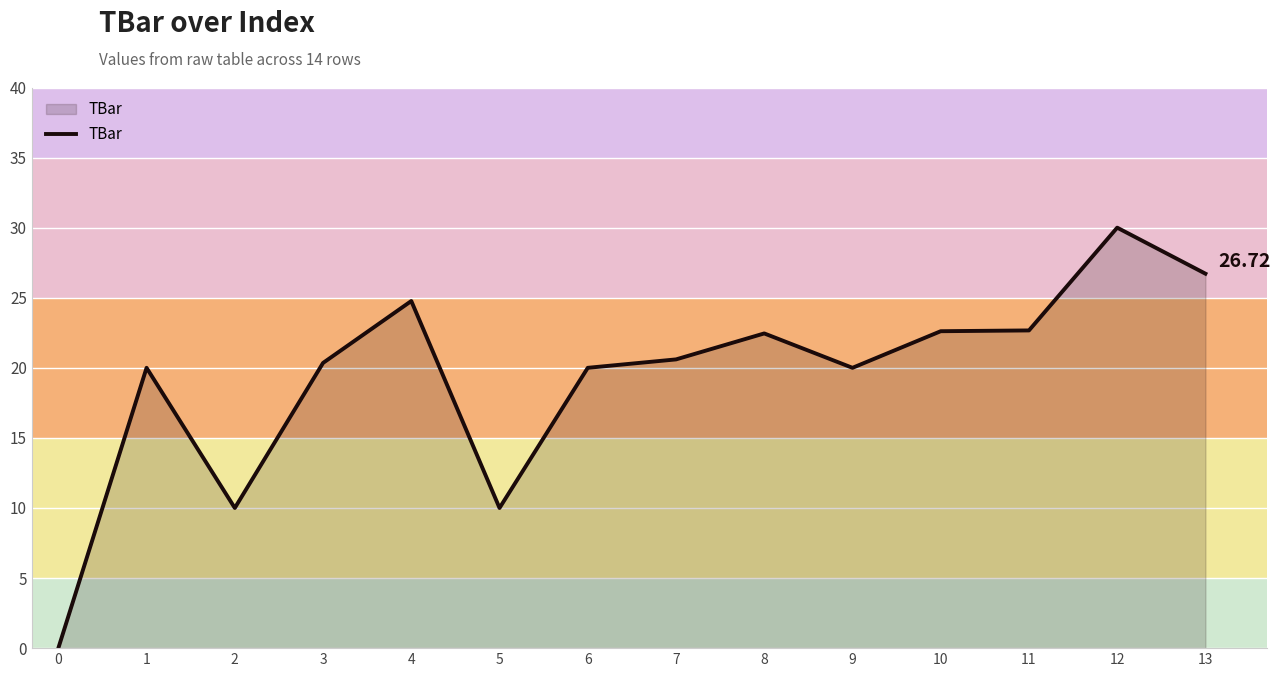

Approximately how many times larger is the value at 6 compared to 5?

2.0